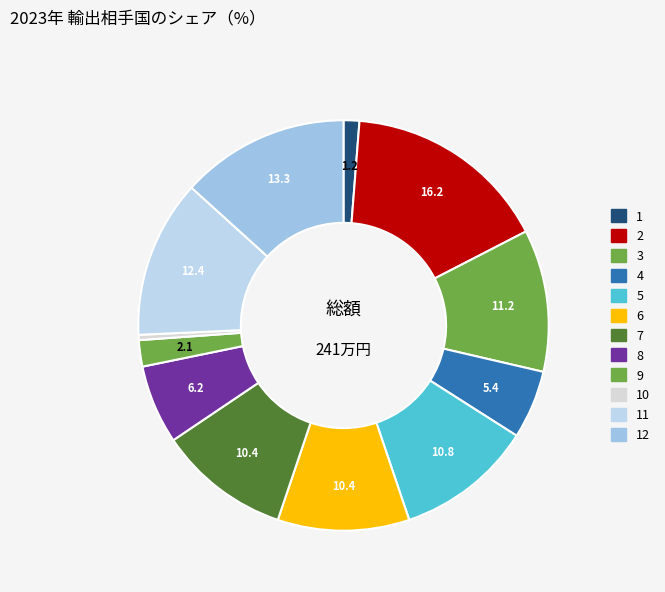

Is there any slice that represents more than half of the pie?

No